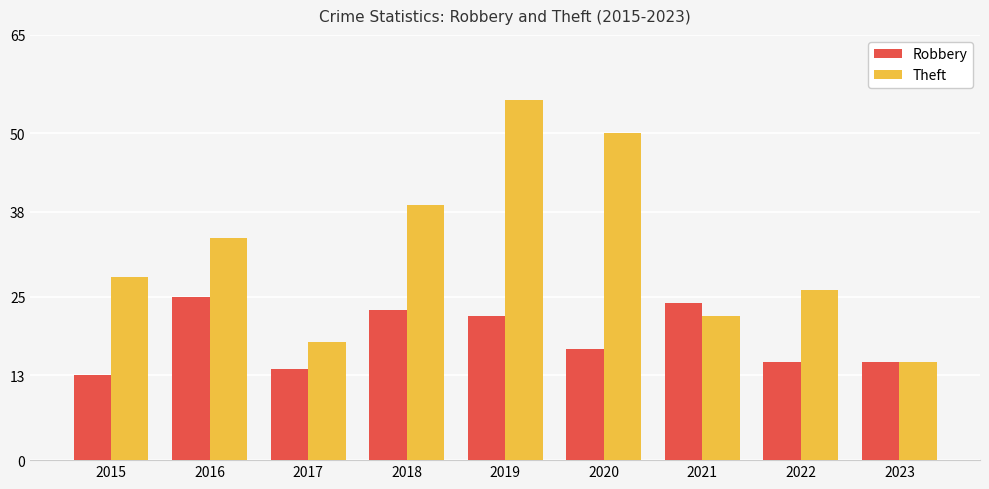

What is the minimum value shown in the chart?

13